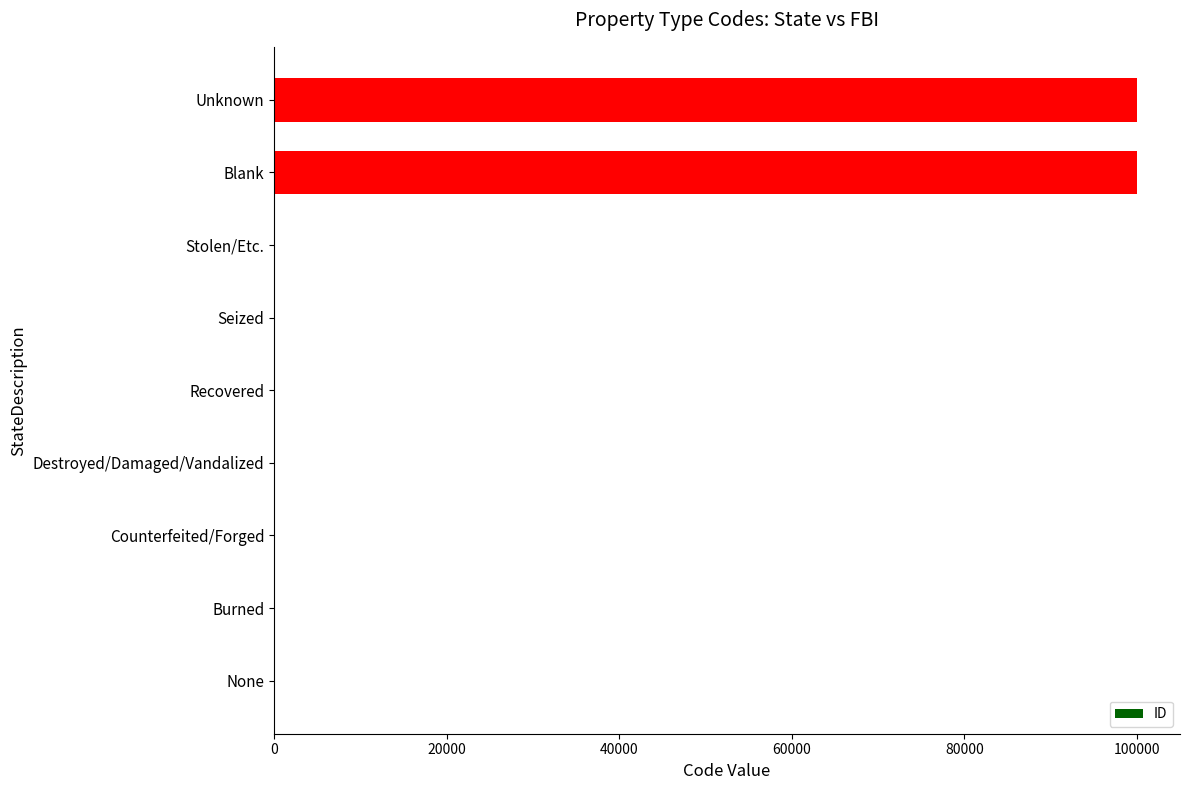

Count the number of data series in this chart.

1